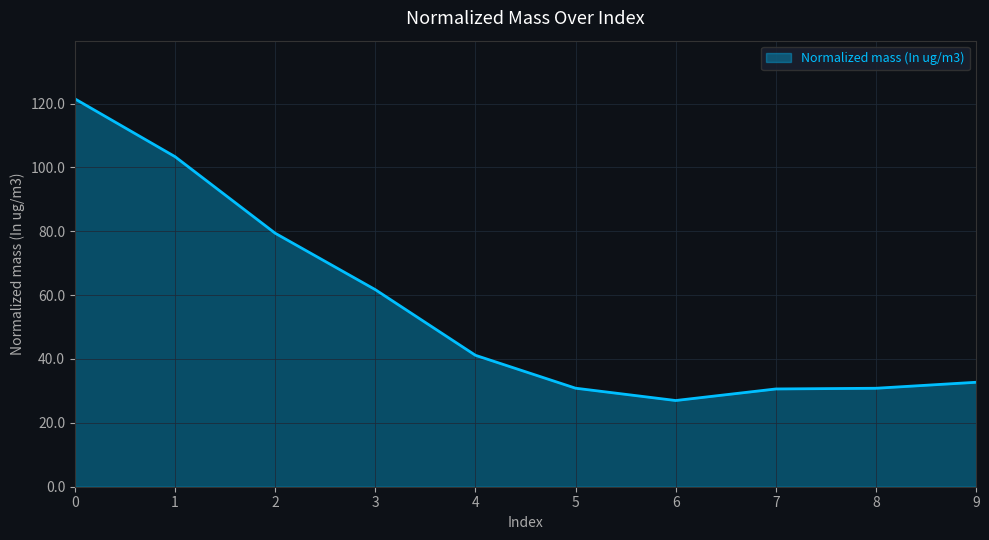

What is the ratio of the value at 4 to the value at 6?

1.5